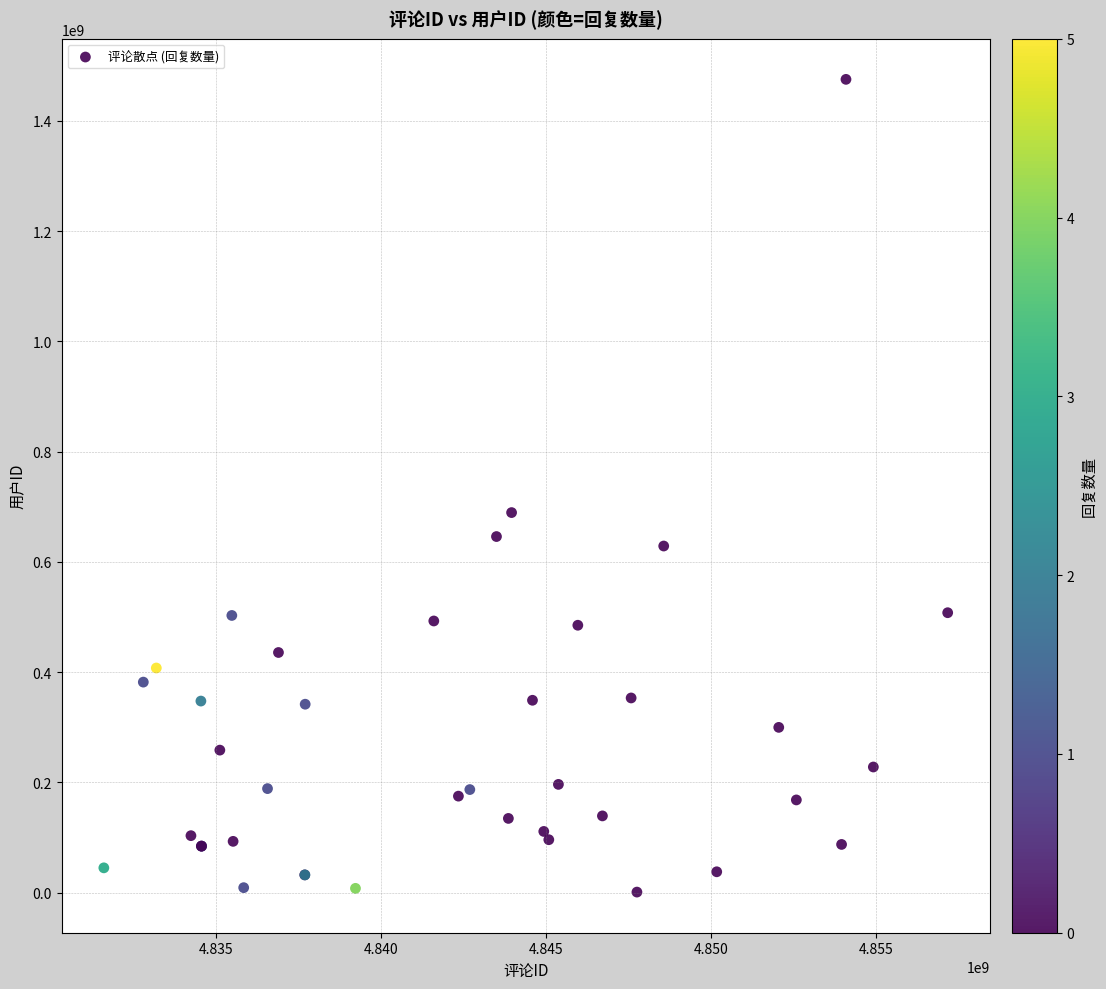

What Y value in the scatter plot is closest to 738140050?

689395672